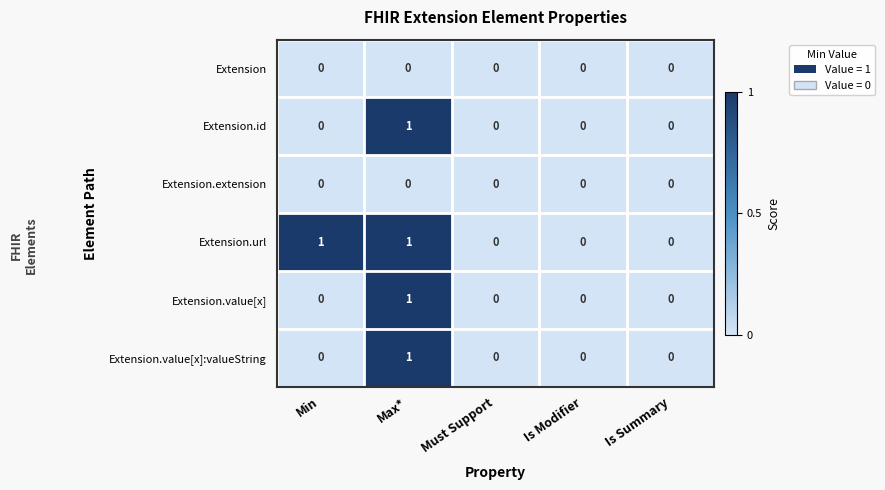

Reading left to right, list all the values displayed in this chart.

Extension: Min=0	Max*=0	Must Support=0	Is Modifier=0	Is Summary=0
Extension.id: Min=0	Max*=1	Must Support=0	Is Modifier=0	Is Summary=0
Extension.extension: Min=0	Max*=0	Must Support=0	Is Modifier=0	Is Summary=0
Extension.url: Min=1	Max*=1	Must Support=0	Is Modifier=0	Is Summary=0
Extension.value[x]: Min=0	Max*=1	Must Support=0	Is Modifier=0	Is Summary=0
Extension.value[x]:valueString: Min=0	Max*=1	Must Support=0	Is Modifier=0	Is Summary=0